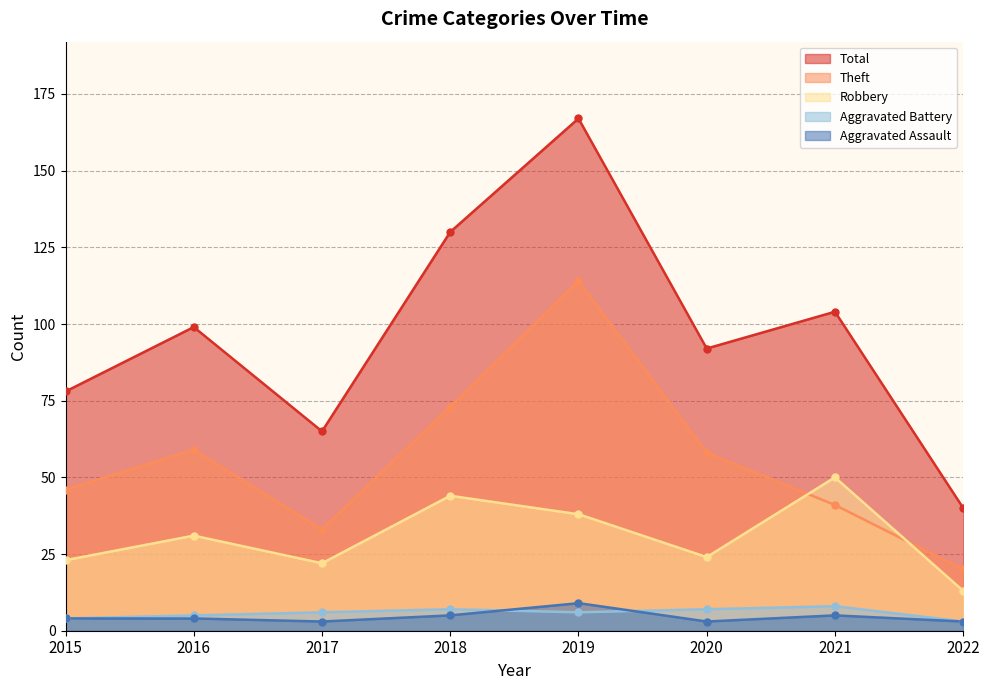

The Theft series shows 20 at 2022. True or false?

True